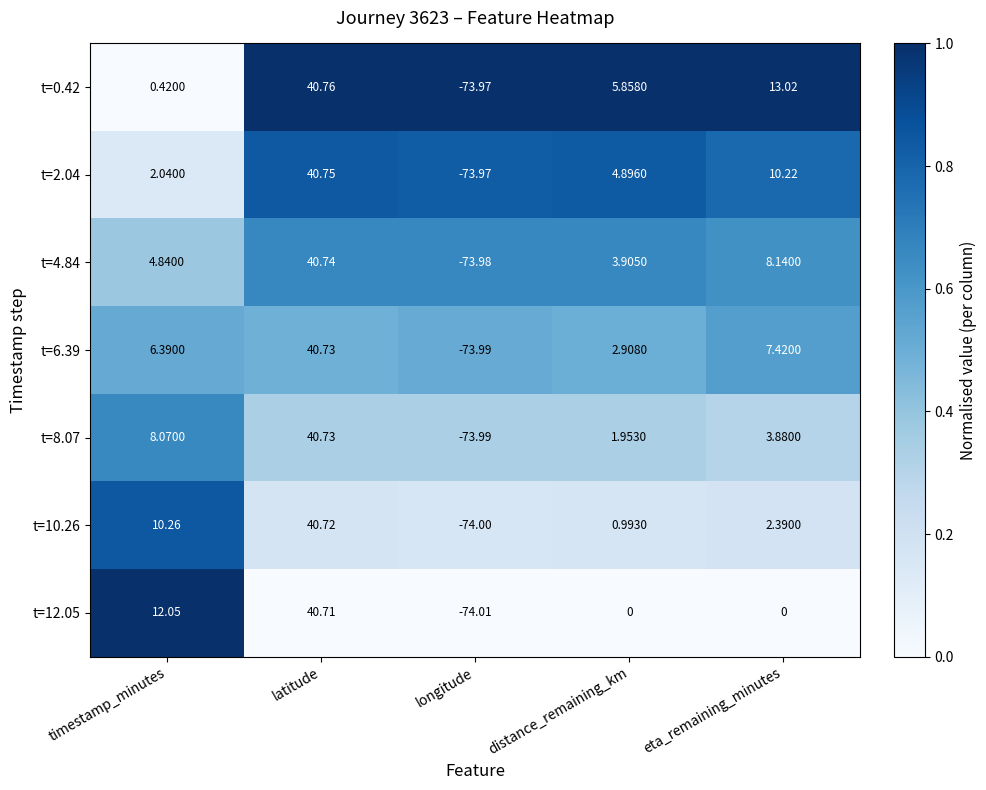

Rank the categories by t=6.39 value from highest to lowest.

latitude, eta_remaining_minutes, timestamp_minutes, distance_remaining_km, longitude